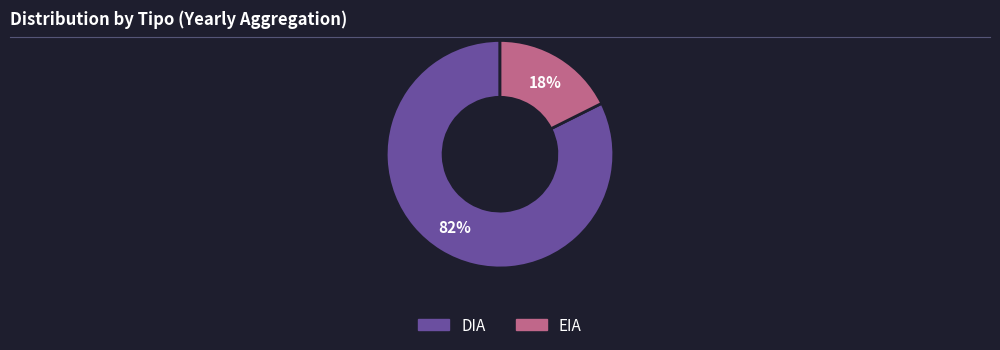

Which has a higher value, EIA or DIA?

DIA